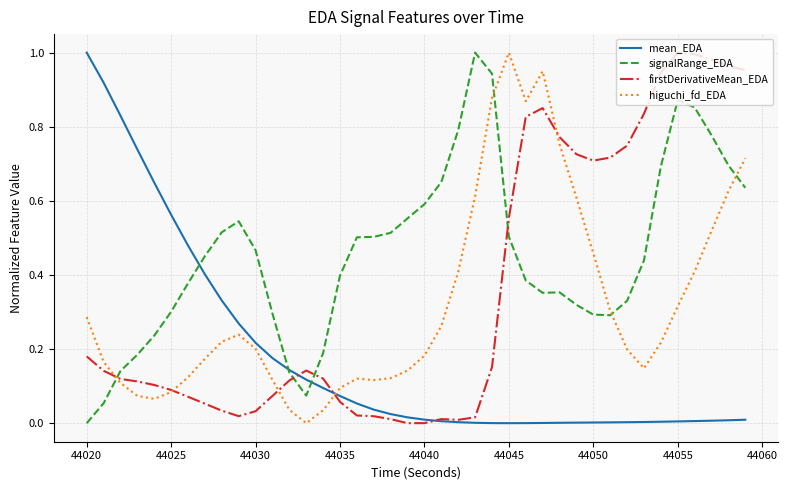

How many times do higuchi_fd_EDA and signalRange_EDA cross each other?

4